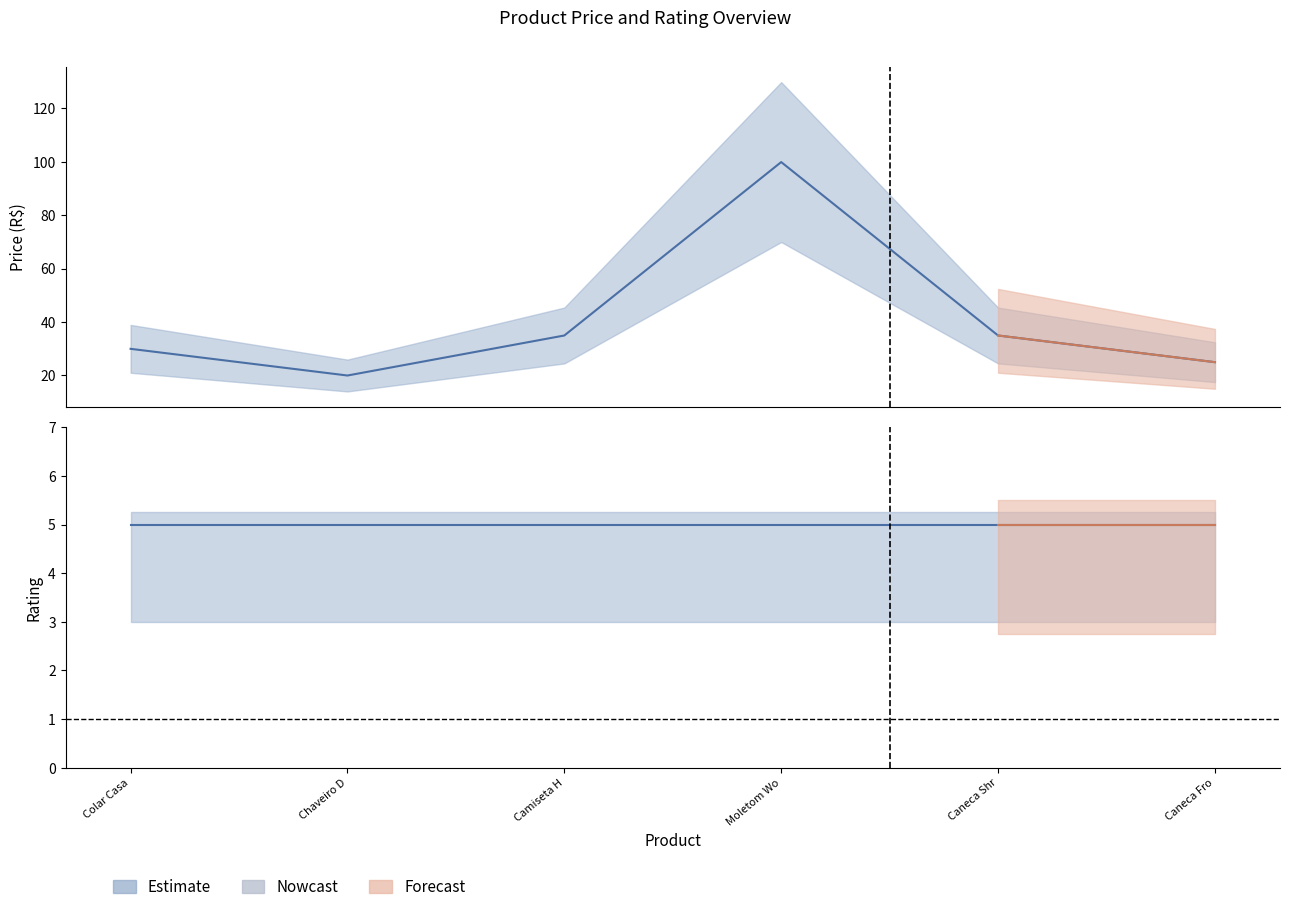

Approximately how many times larger is the value at Colar Casa compared to Camiseta H?

0.9